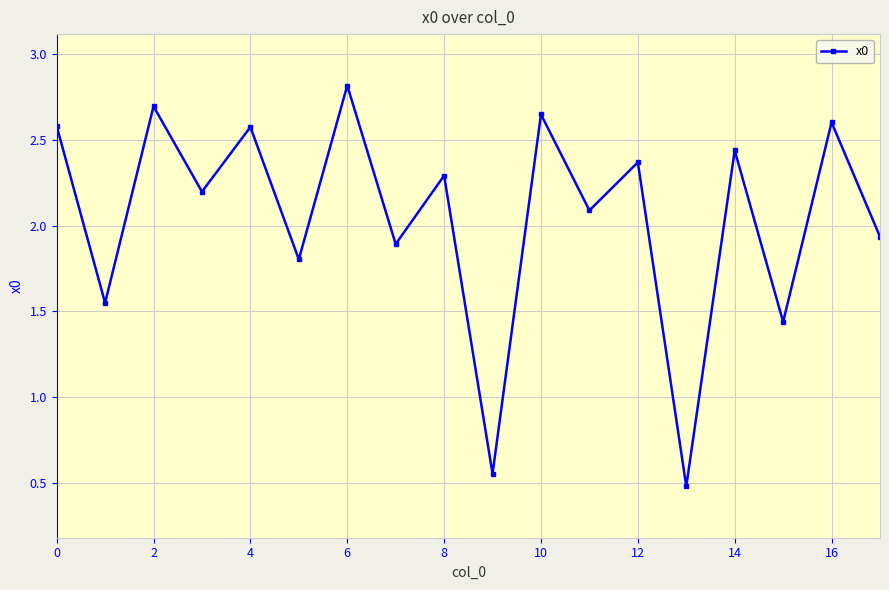

What is the sum of all values?

37.0